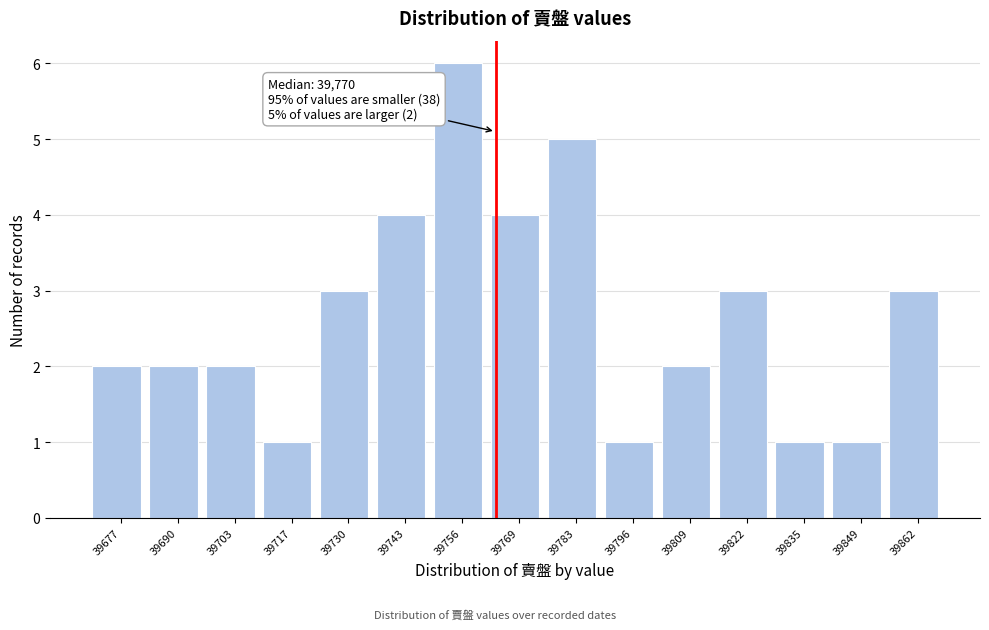

Reading left to right, what are all the values shown in this chart?

39677=2	39690=2	39703=2	39717=1	39730=3	39743=4	39756=6	39769=4	39783=5	39796=1	39809=2	39822=3	39835=1	39849=1	39862=3